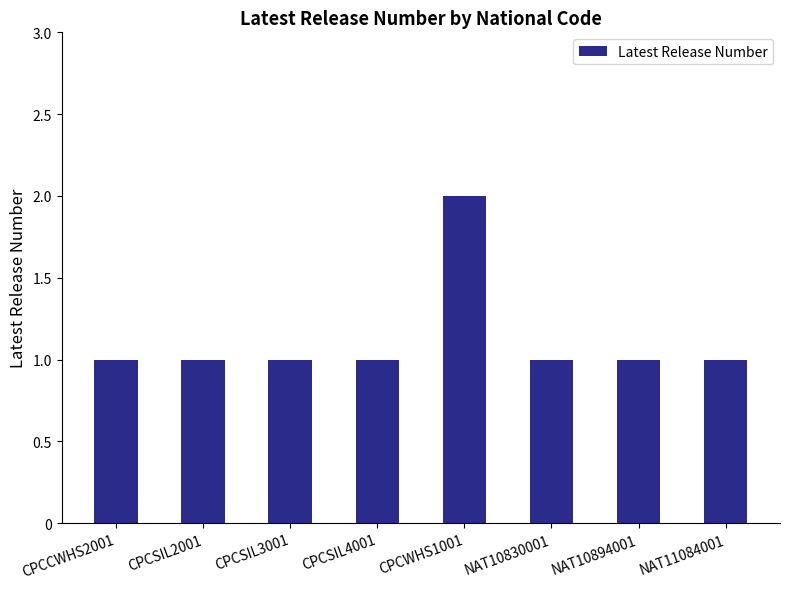

Reading right to left, extract all data points from this chart.

NAT11084001=1	NAT10894001=1	NAT10830001=1	CPCWHS1001=2	CPCSIL4001=1	CPCSIL3001=1	CPCSIL2001=1	CPCCWHS2001=1